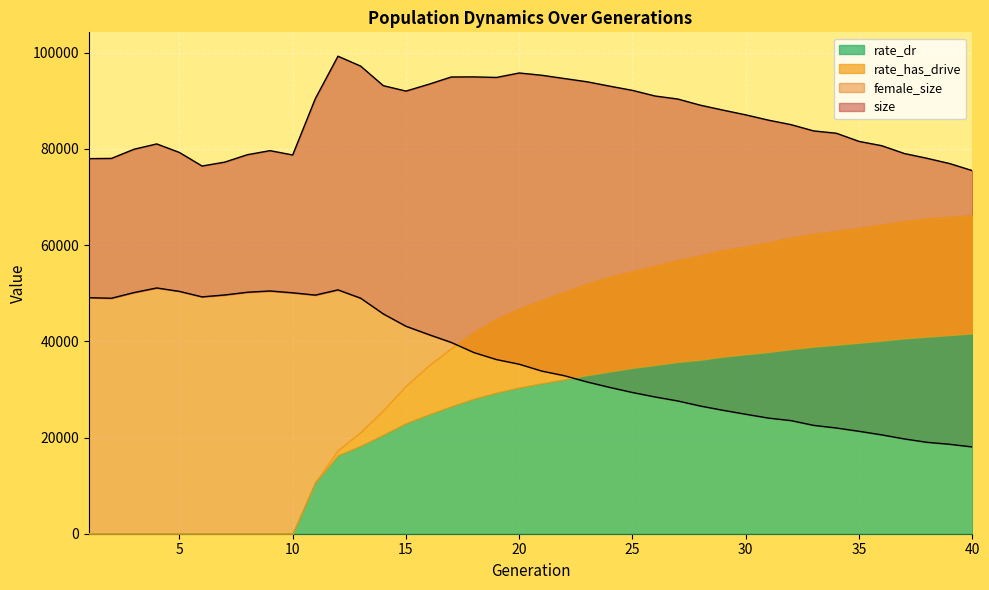

True or false: size has a value of 90386 at 27.

True